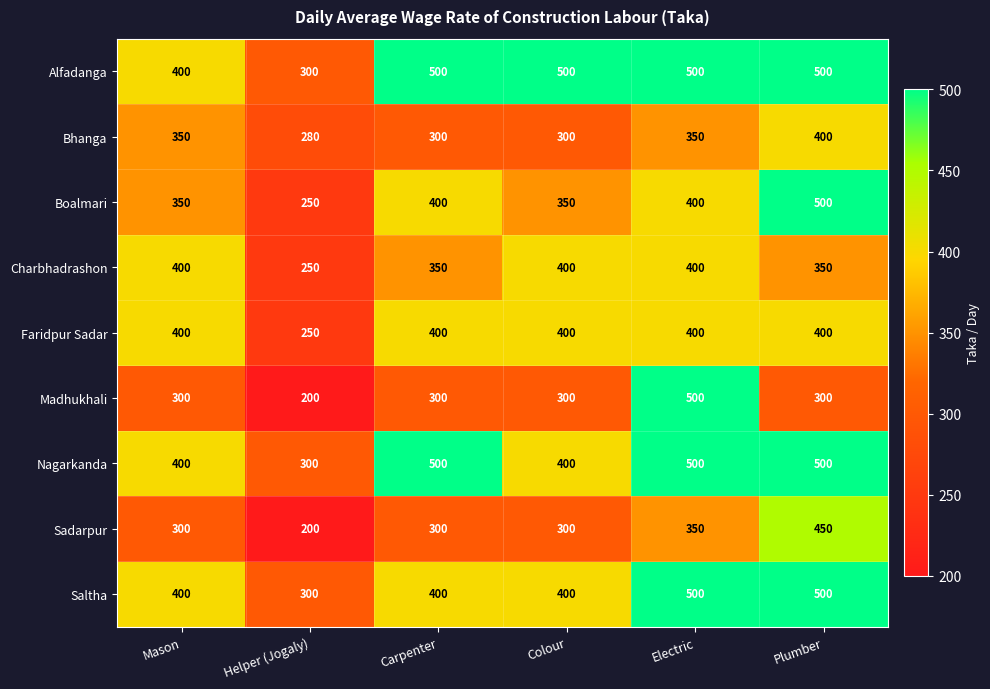

Which series changed the most between Carpenter and Colour?

Nagarkanda